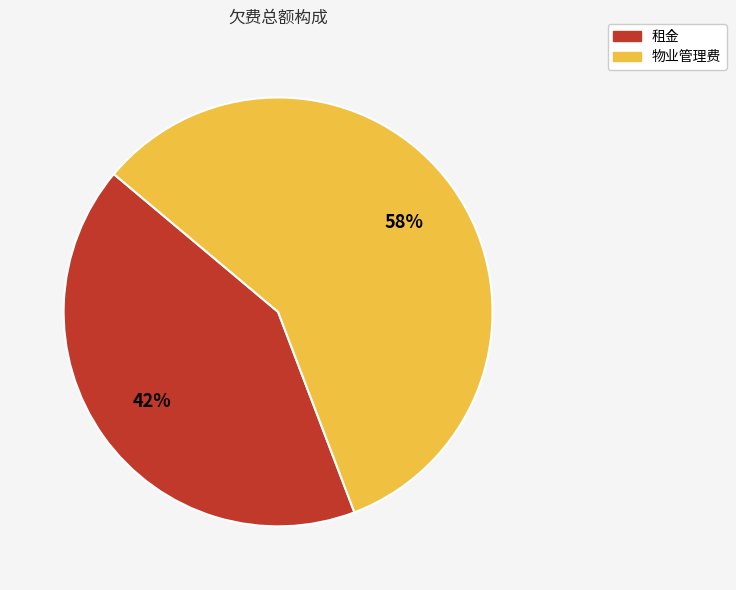

How many segments does this pie chart have?

2